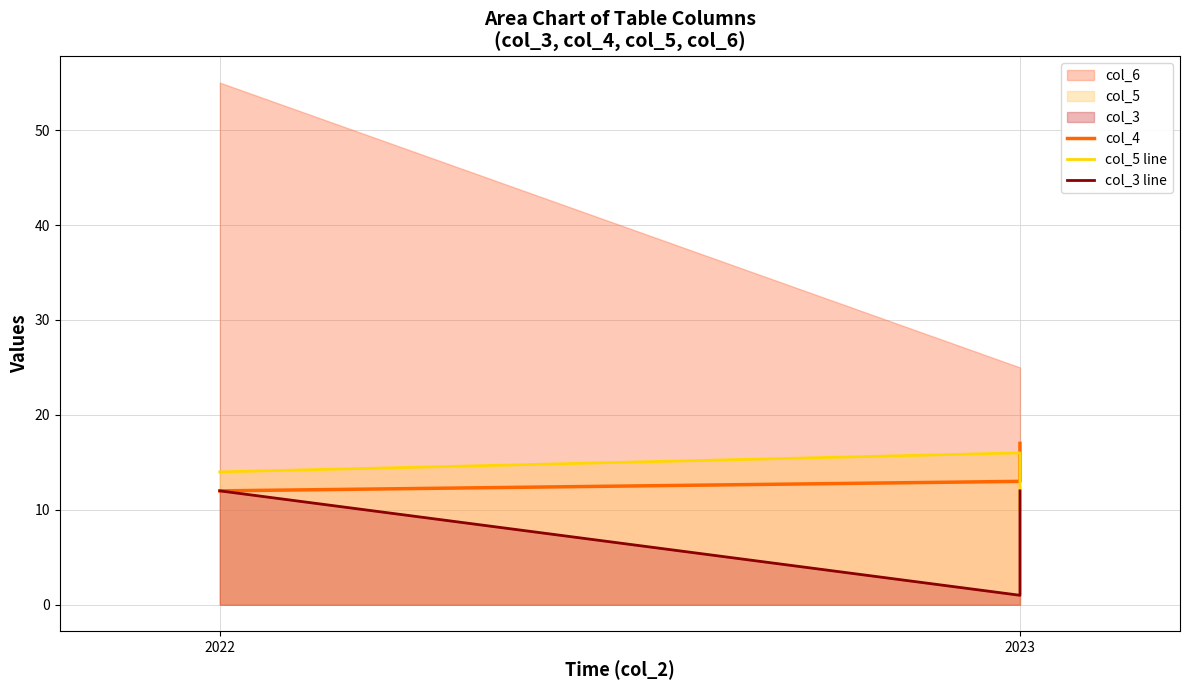

What is the label of the 2nd point from the left?

2023